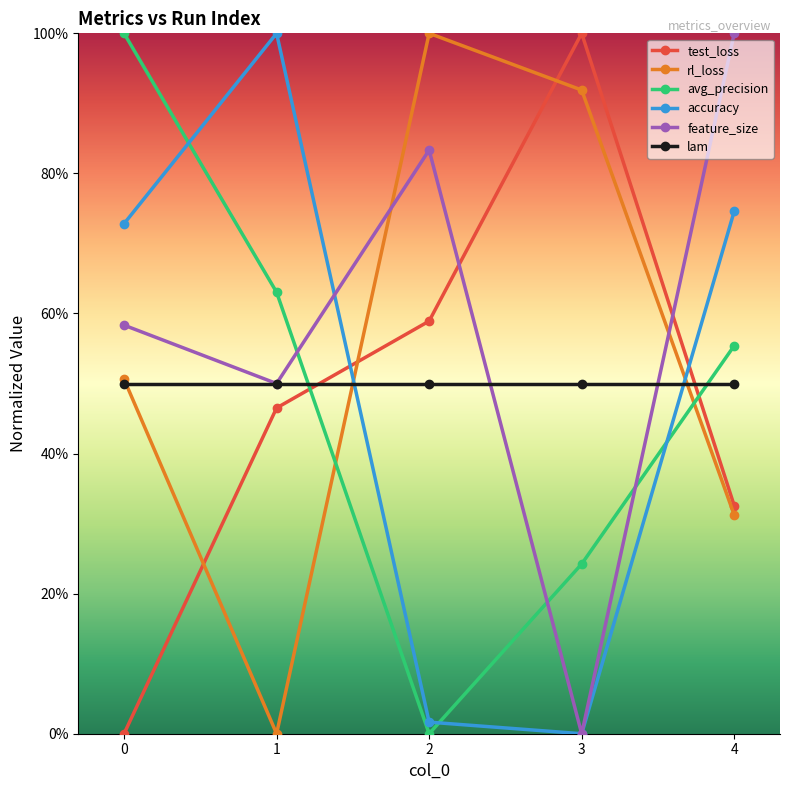

Is it true that test_loss equals 0.3 at 2?

False